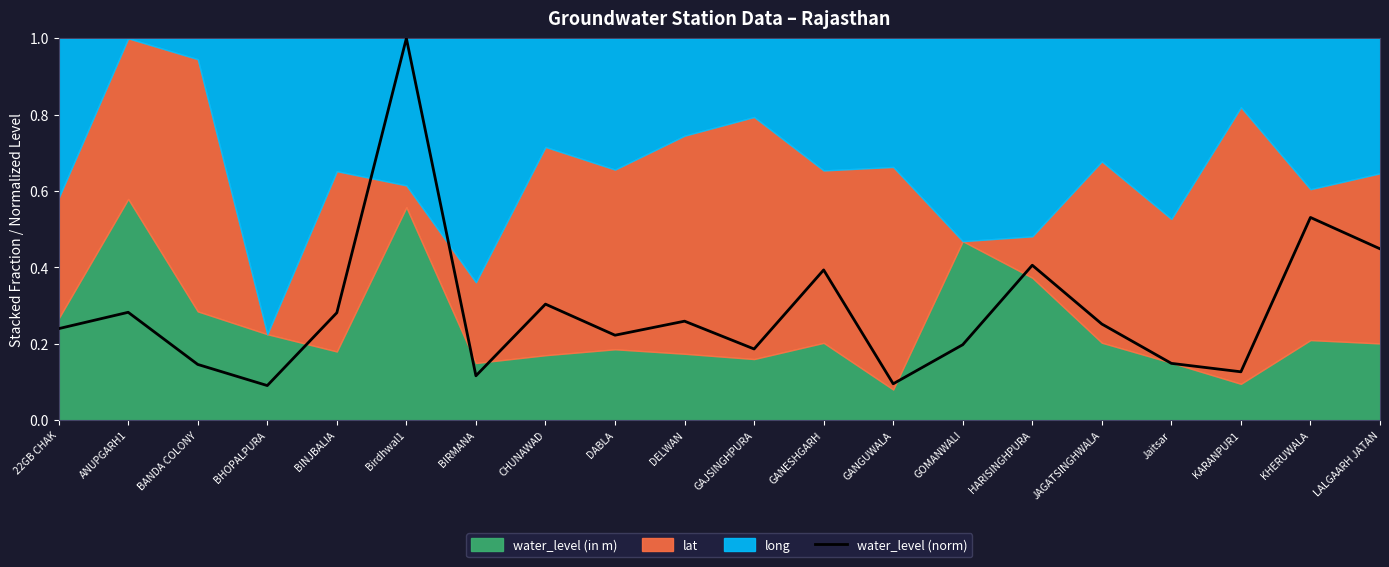

What is the greatest value displayed?

1.0